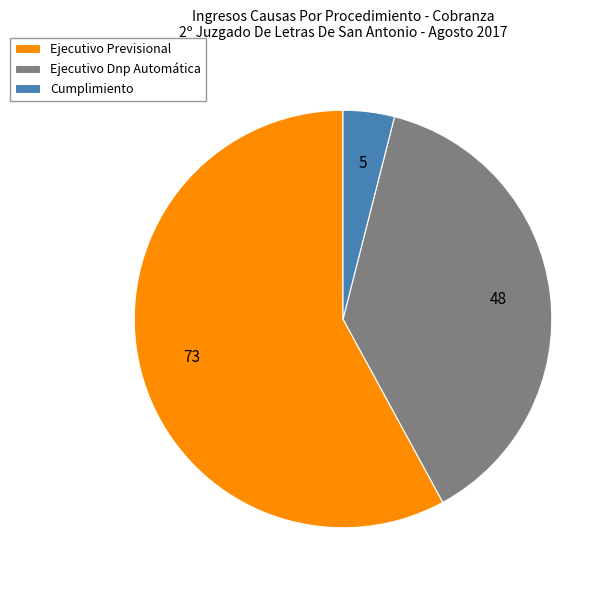

Is it true that Ejecutivo Dnp Automática is 38% of the pie?

True